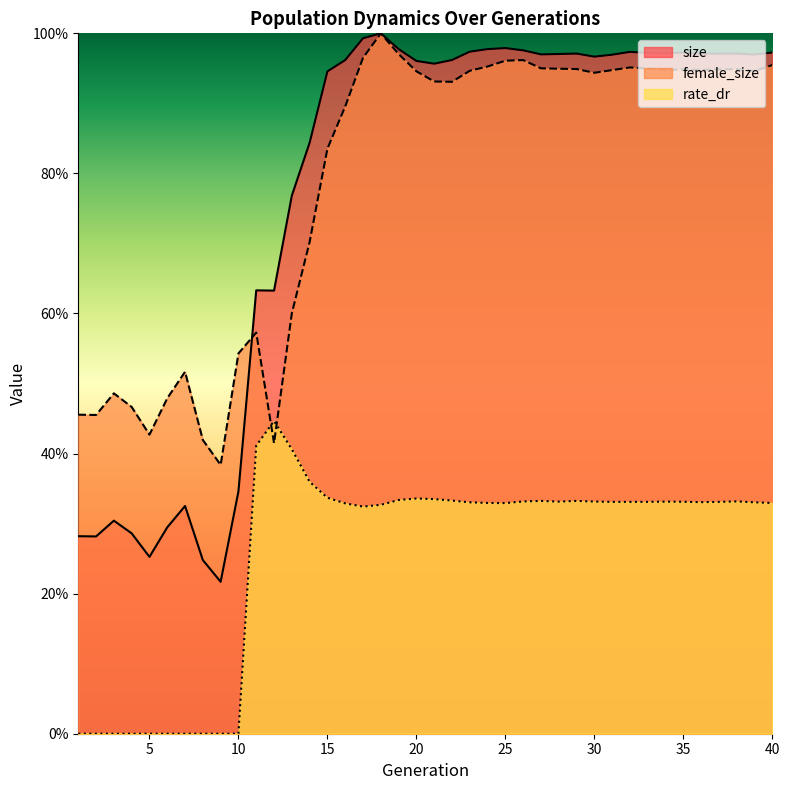

What is the maximum value for rate_dr?

0.4